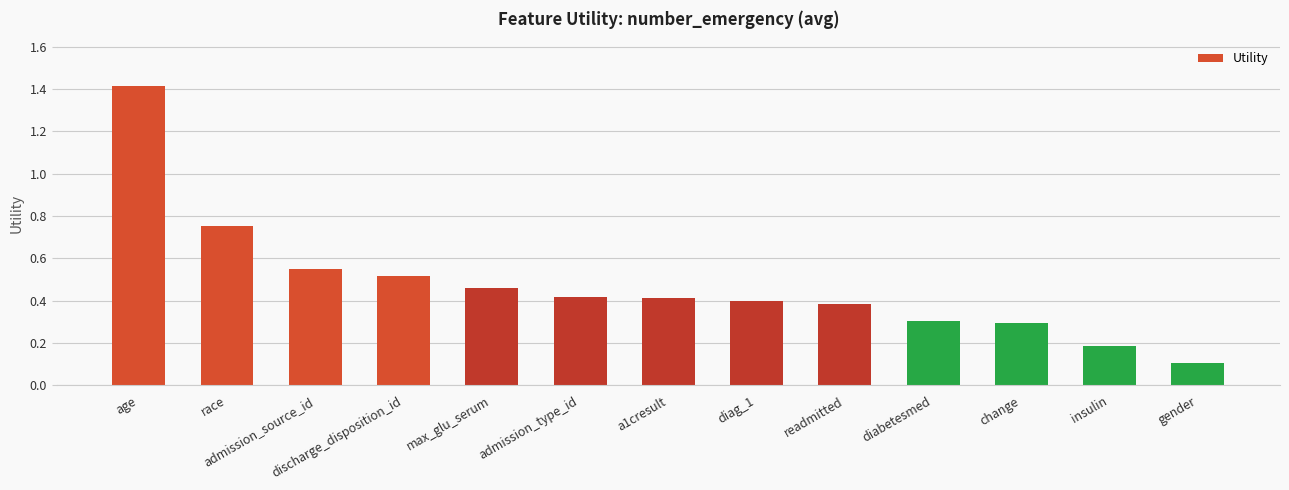

What is the sum of all values?

6.2